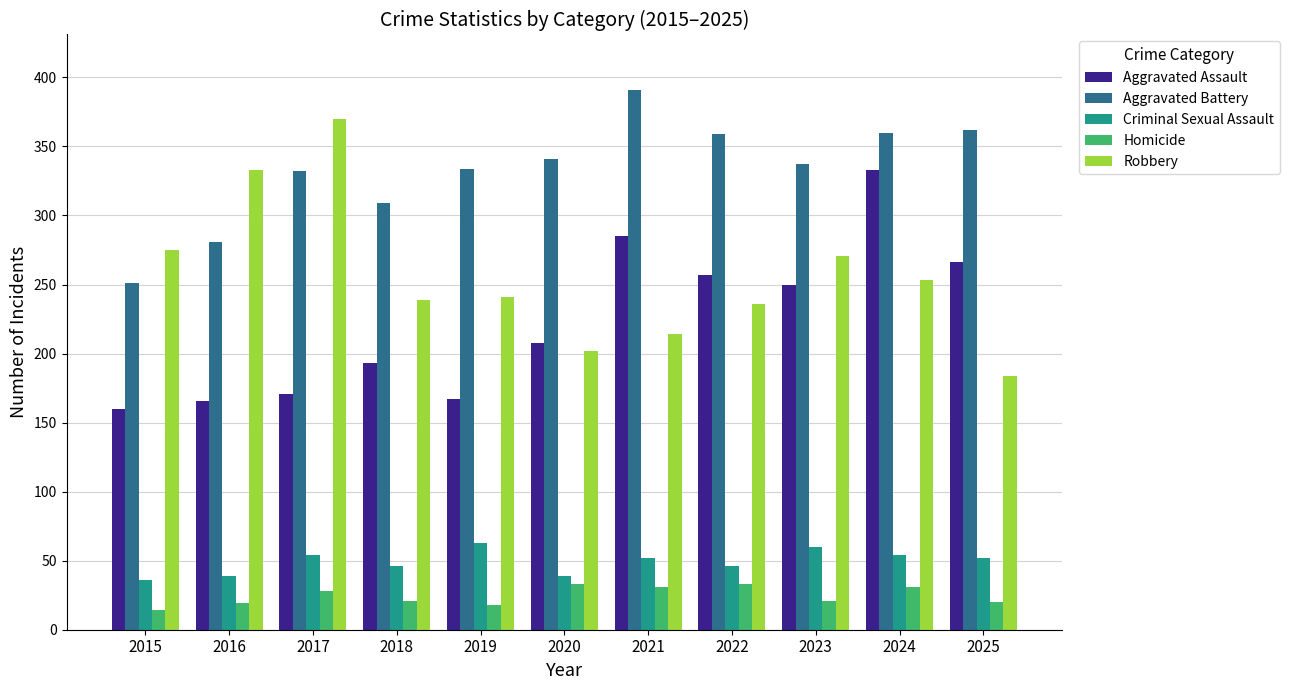

What is the average value of the Aggravated Battery series?

332